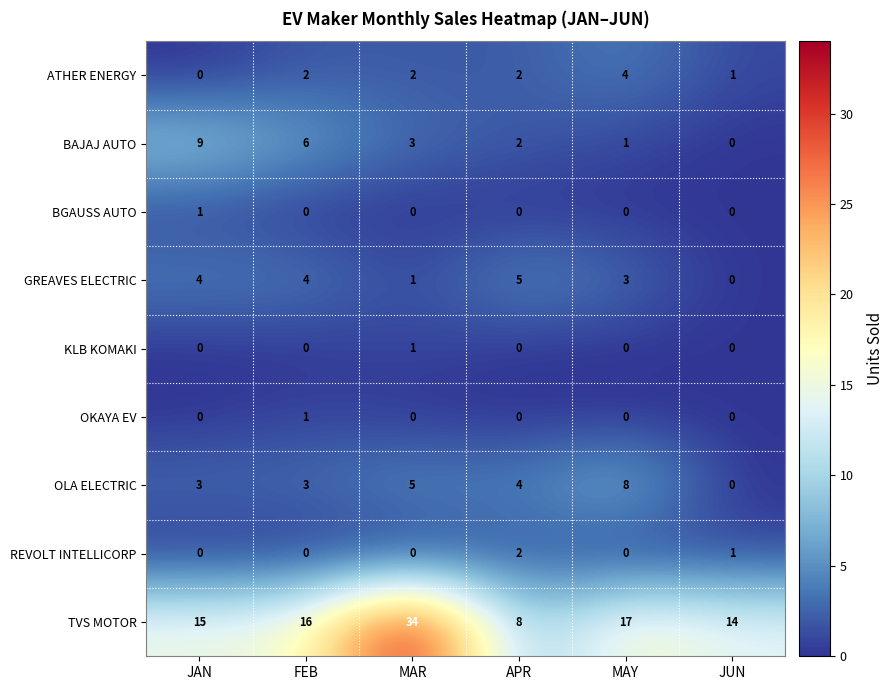

Which label corresponds to the largest value in the chart?

MAR